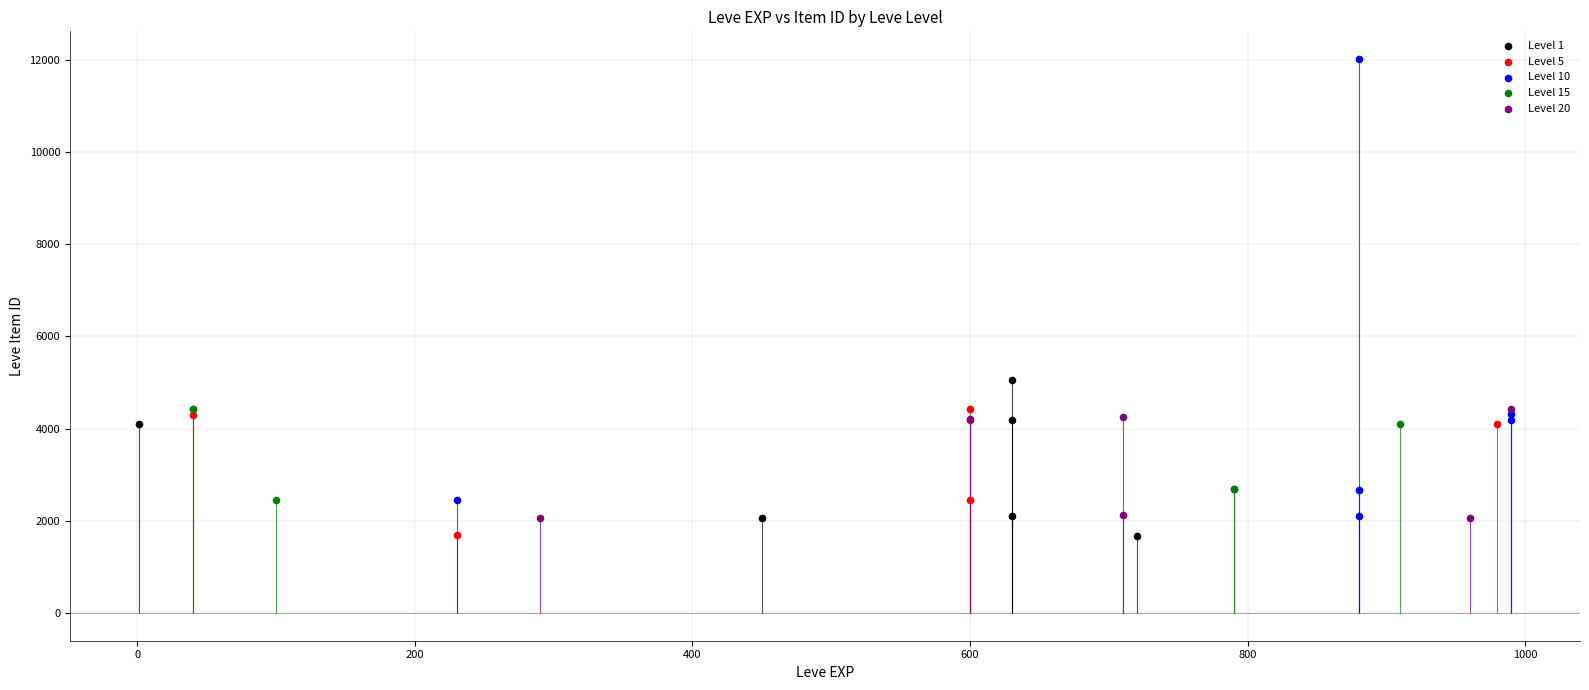

Which series contains the highest Y value?

Level 10